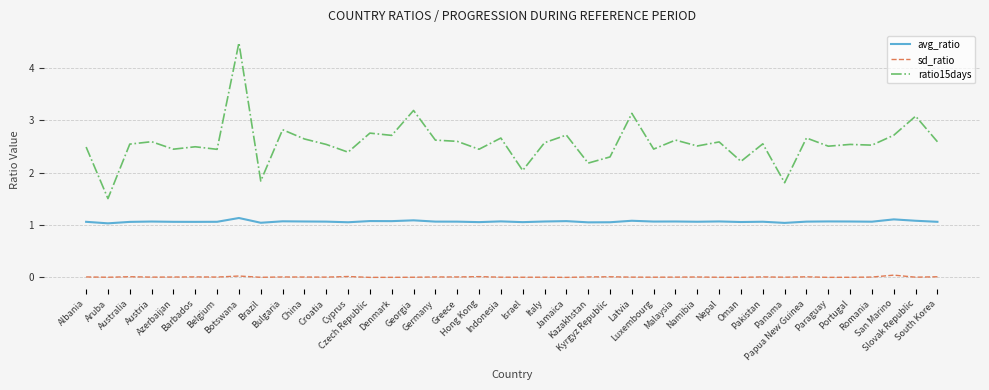

Which series has the largest total across all categories?

ratio15days